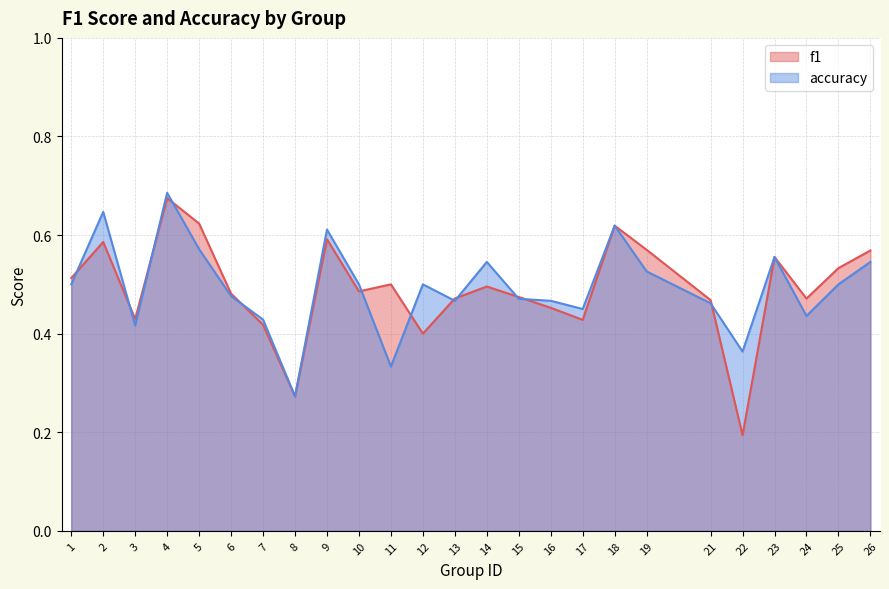

What is the spread (max minus min) of values at 12?

0.1